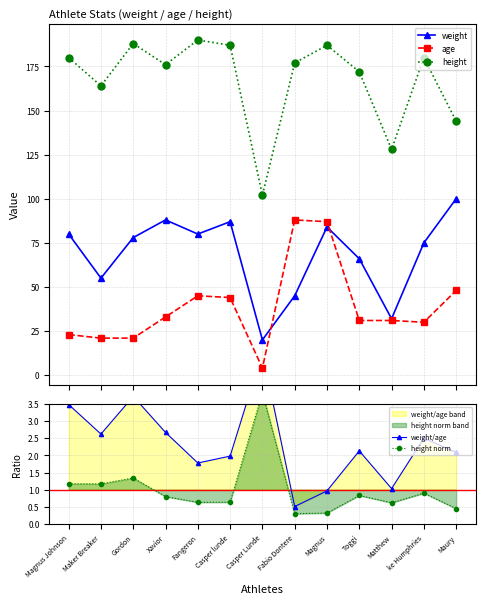

What is the average value of the age series?

39